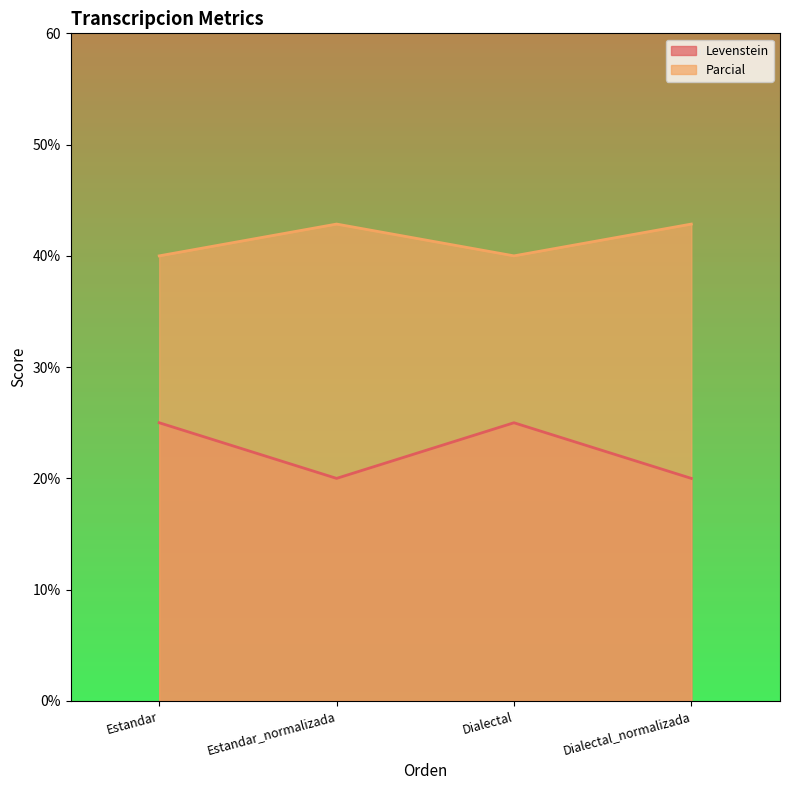

The value of Levenstein at Estandar is 12.3. True or false?

False